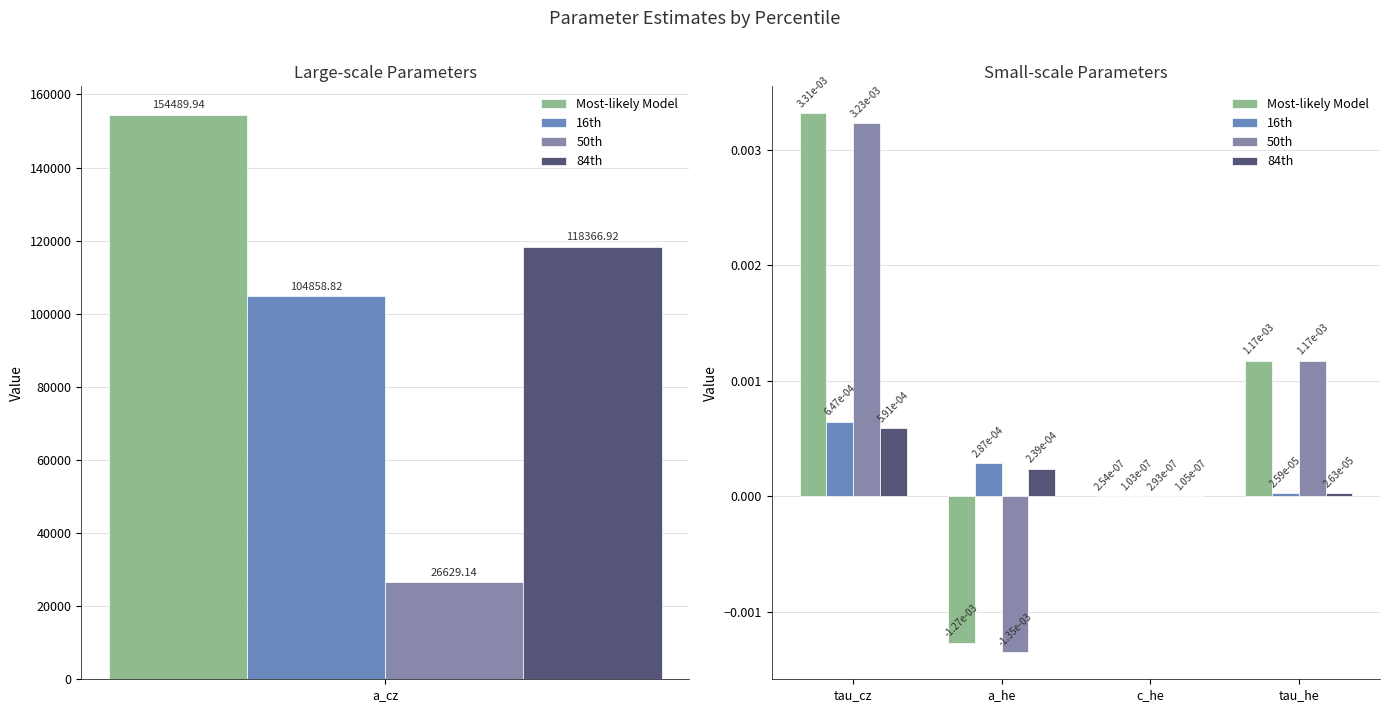

At which label does 50th first exceed 0?

tau_cz